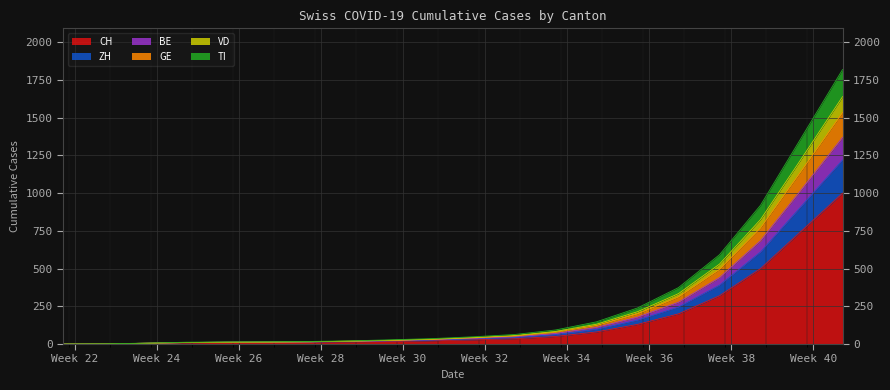

Does the chart display data point markers on the line(s)?

No